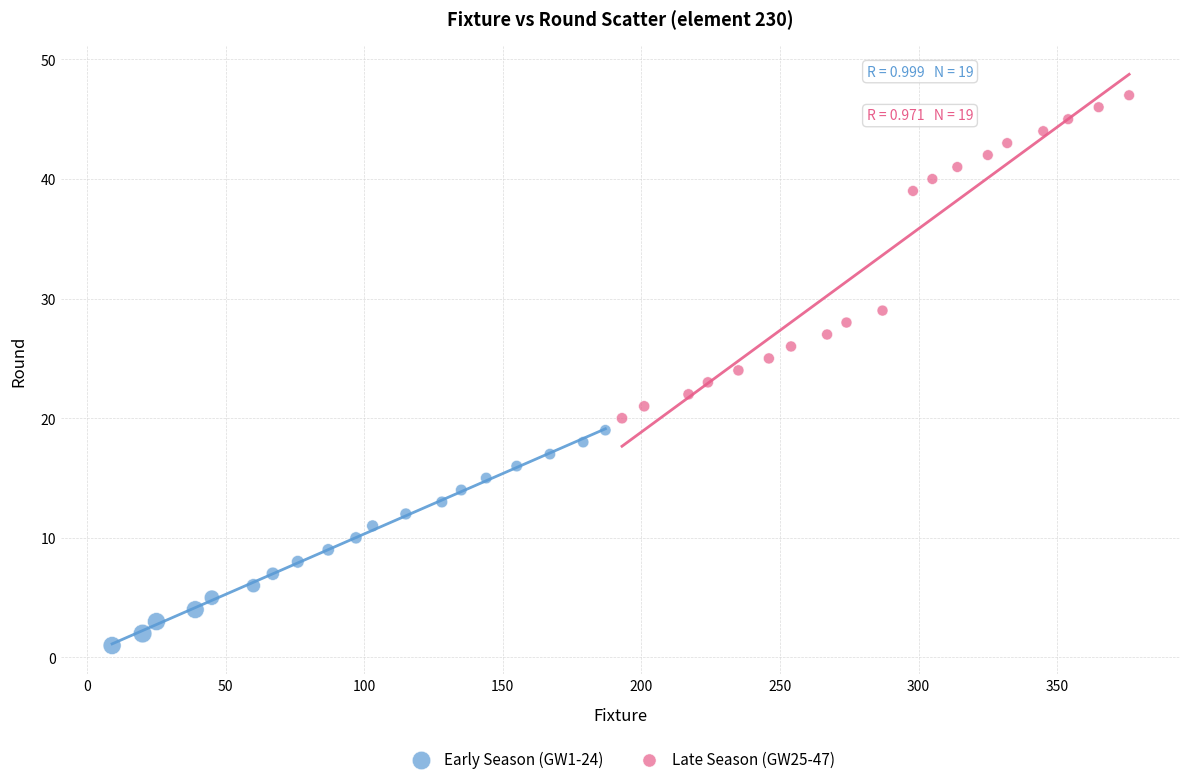

What are all the series names shown in the legend?

Early Season (GW1-24), Late Season (GW25-47)